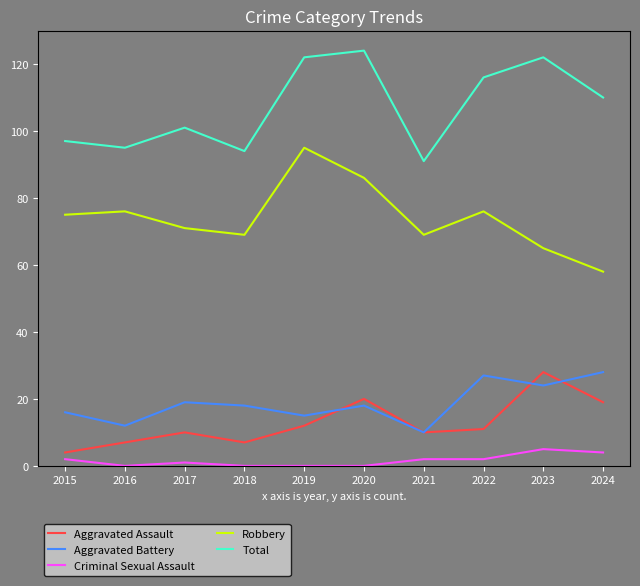

What are all the series names shown in the legend?

Aggravated Assault, Aggravated Battery, Criminal Sexual Assault, Robbery, Total